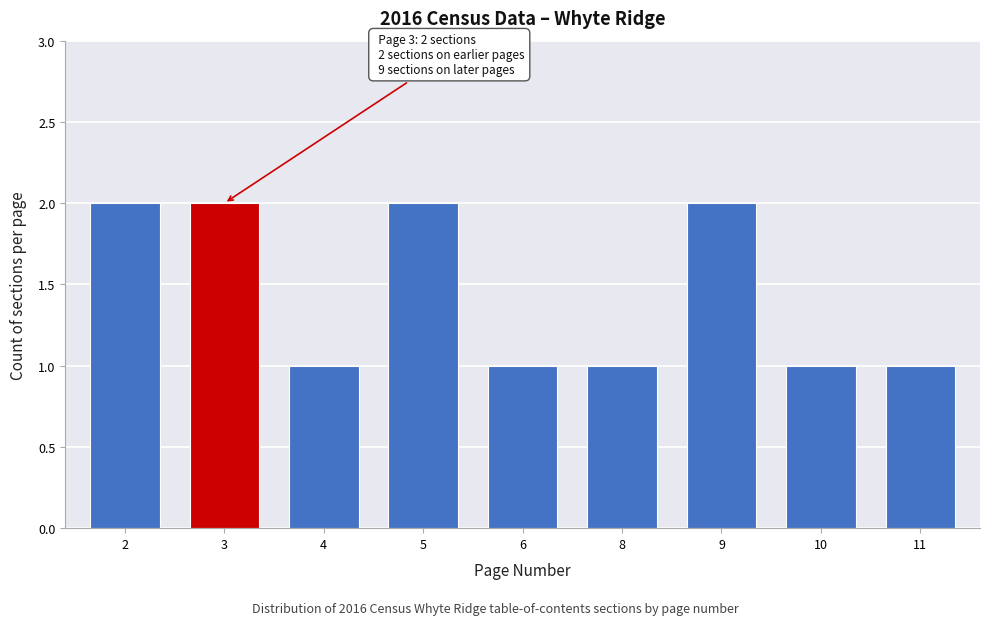

Reading right to left, transcribe all the data shown in this chart.

1	1	2	1	1	2	1	2	2